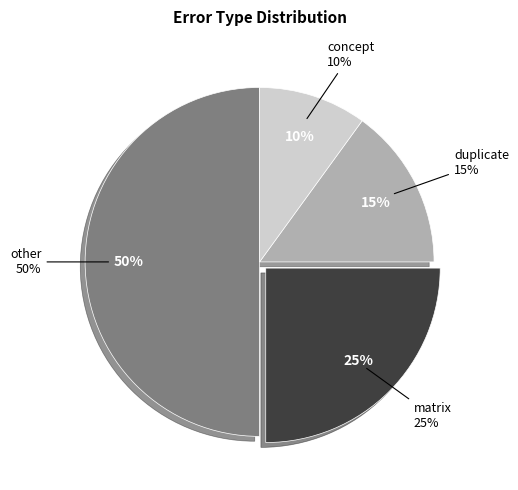

To the nearest percent, what is the average slice percentage?

25%